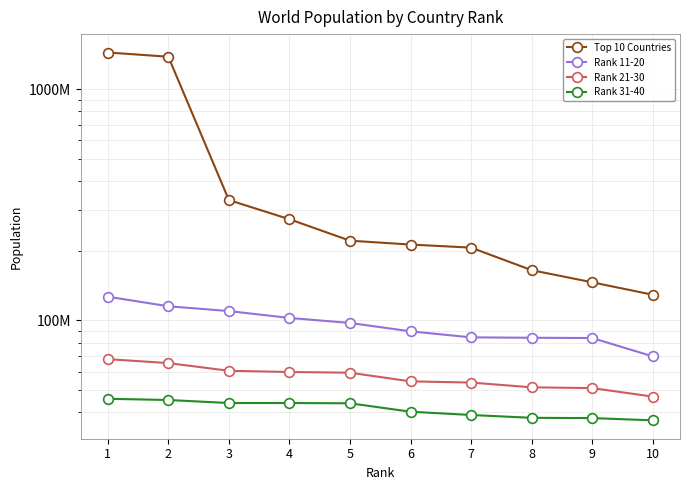

True or false: Top 10 Countries and Rank 31-40 cross at least once.

False